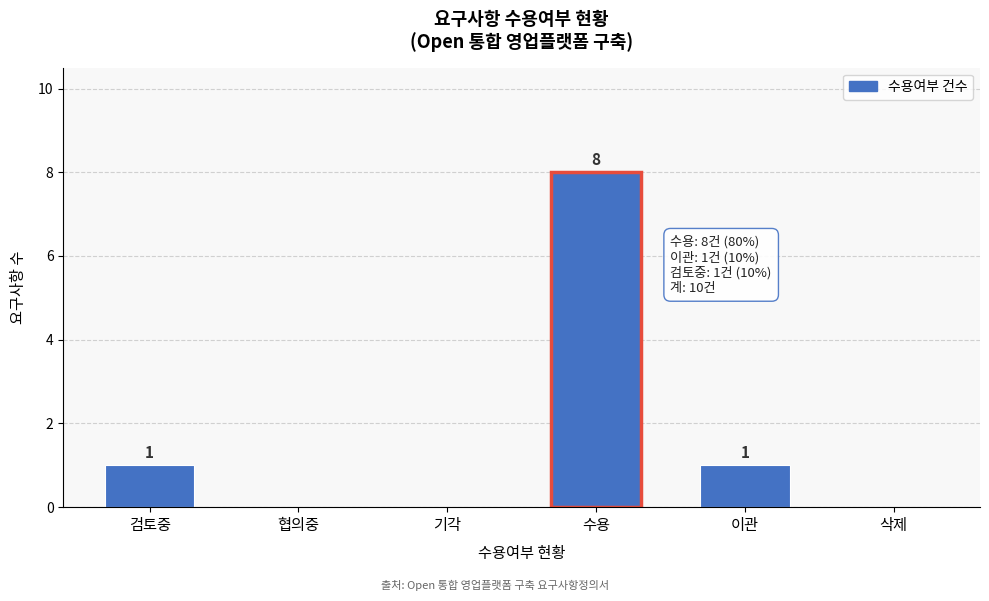

Reading left to right, what are all the values shown in this chart?

검토중=1	협의중=0	기각=0	수용=8	이관=1	삭제=0